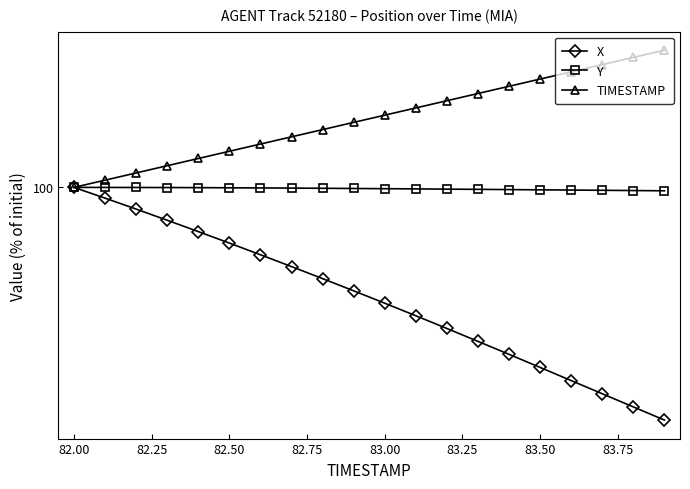

What are all the series names shown in the legend?

X, Y, TIMESTAMP